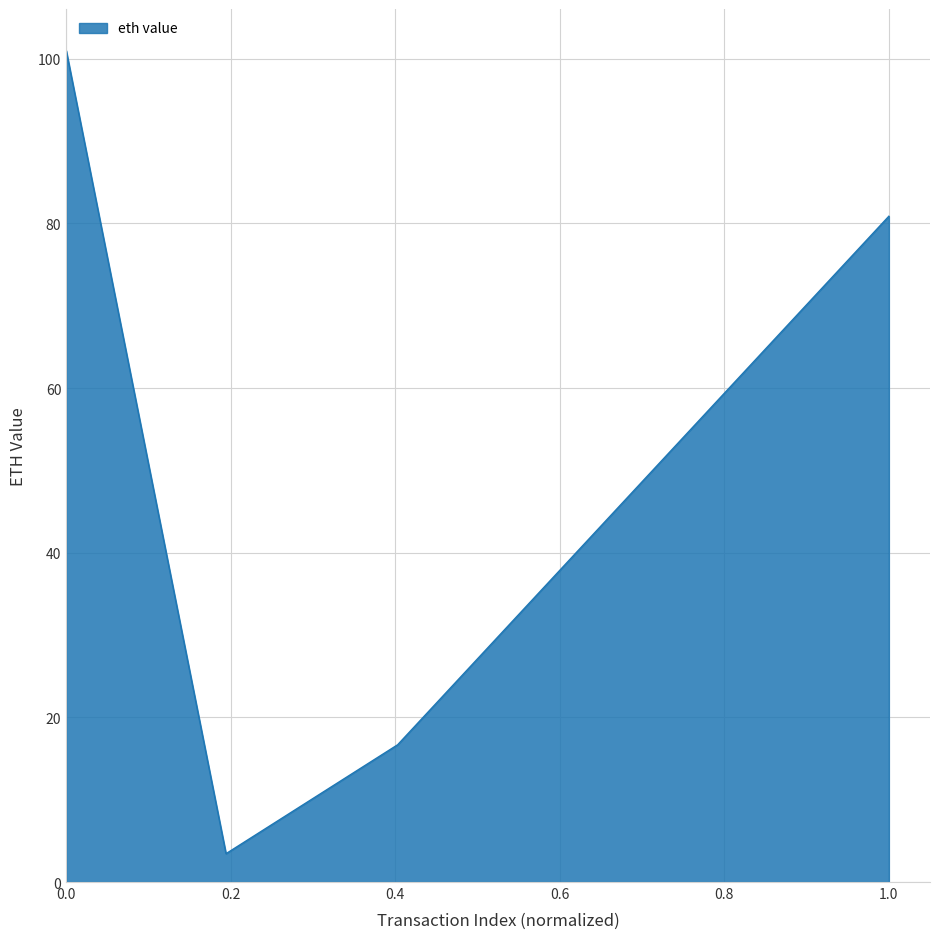

How many interior local valleys (lower than both neighbors) does the data have?

1